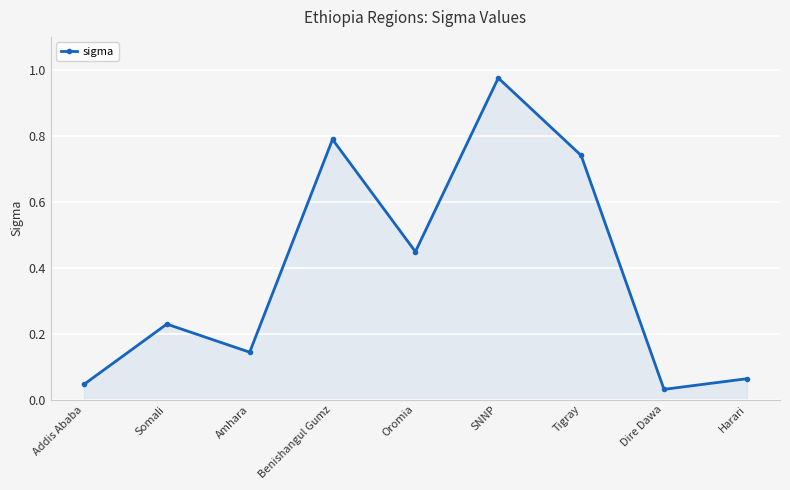

What is the approximate value at Benishangul Gumz?

0.8